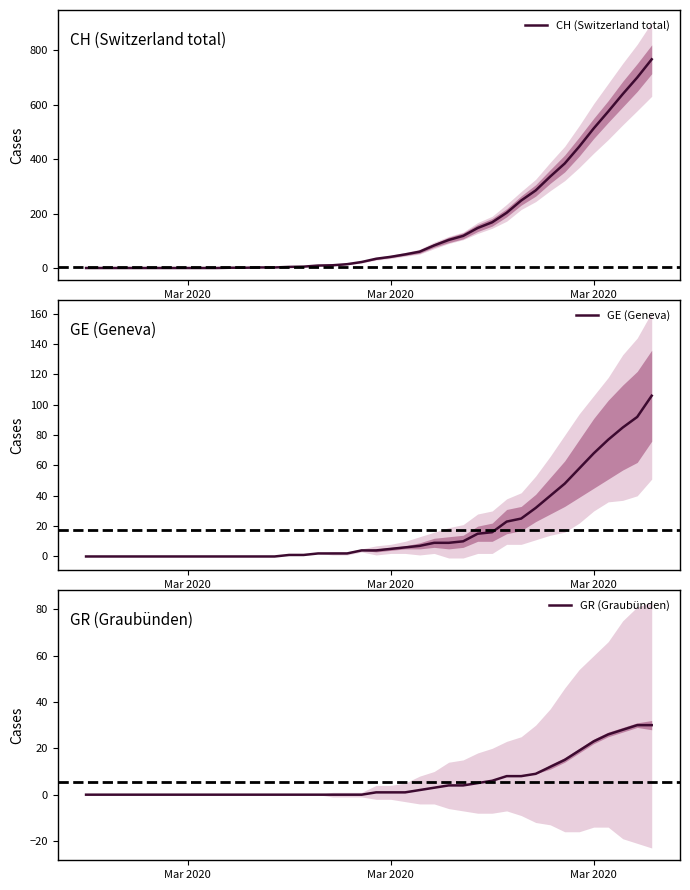

List the series in order of their peak value, lowest first.

GR (Graubünden), GE (Geneva), CH (Switzerland total)